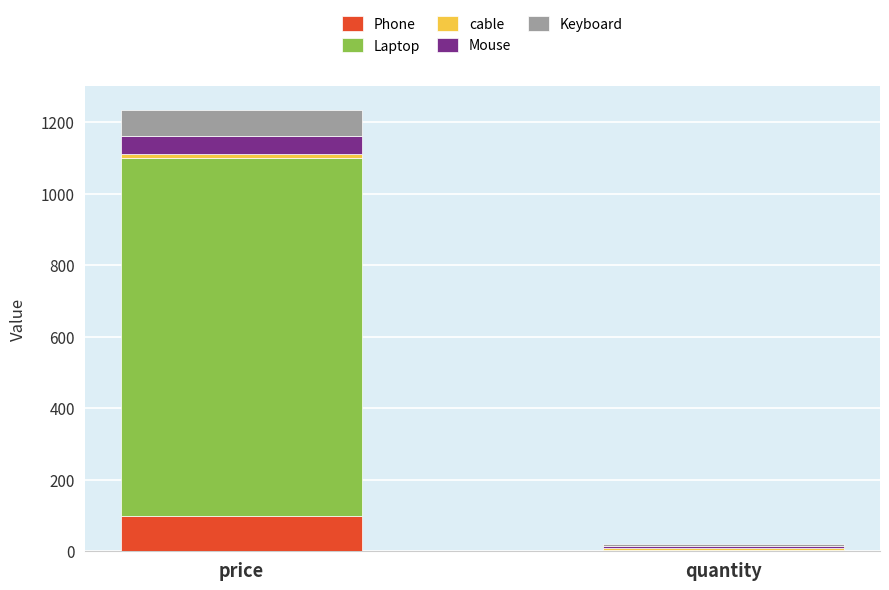

Which category has the highest value in the Phone series?

price